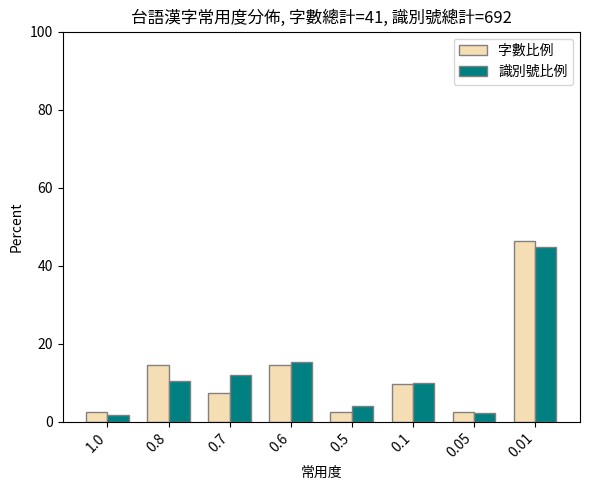

Which series has the widest spread of values?

字數比例